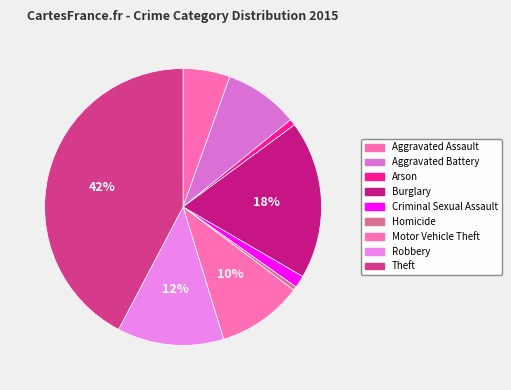

Approximately how many times larger is the value at Robbery compared to Aggravated Battery?

1.4